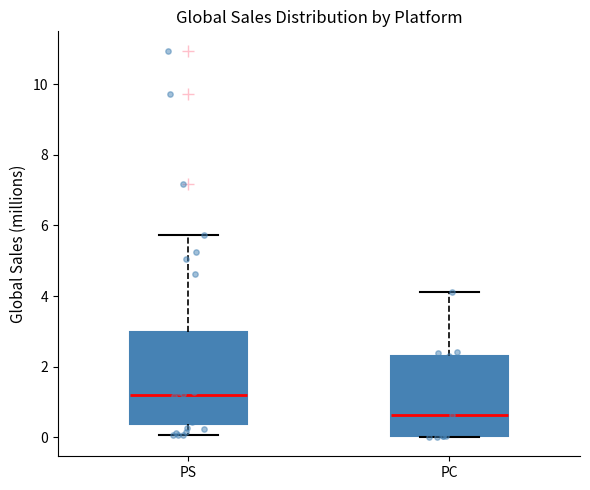

Comparing the boxes themselves (not the whiskers), which one is the tallest?

PS